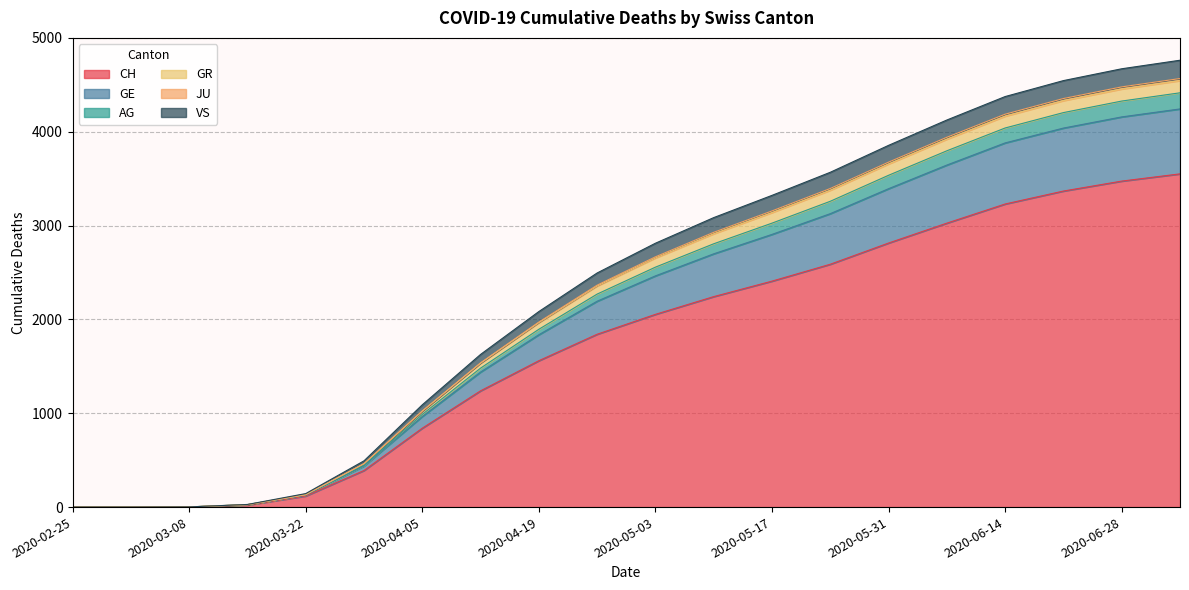

True or false: AG has more than 1 points higher than both neighbors.

False